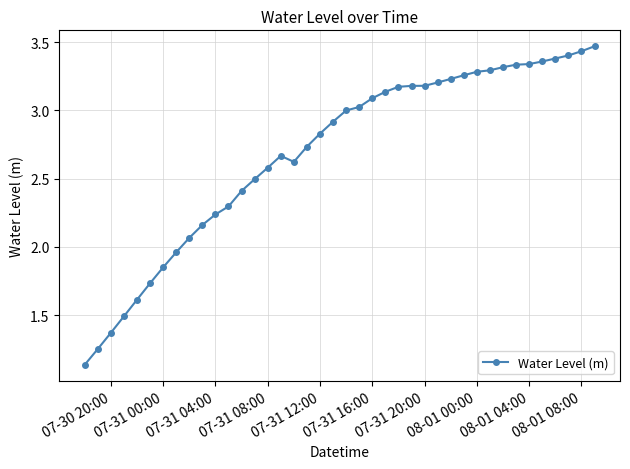

True or false: the data has more than 0 interior local peaks.

True